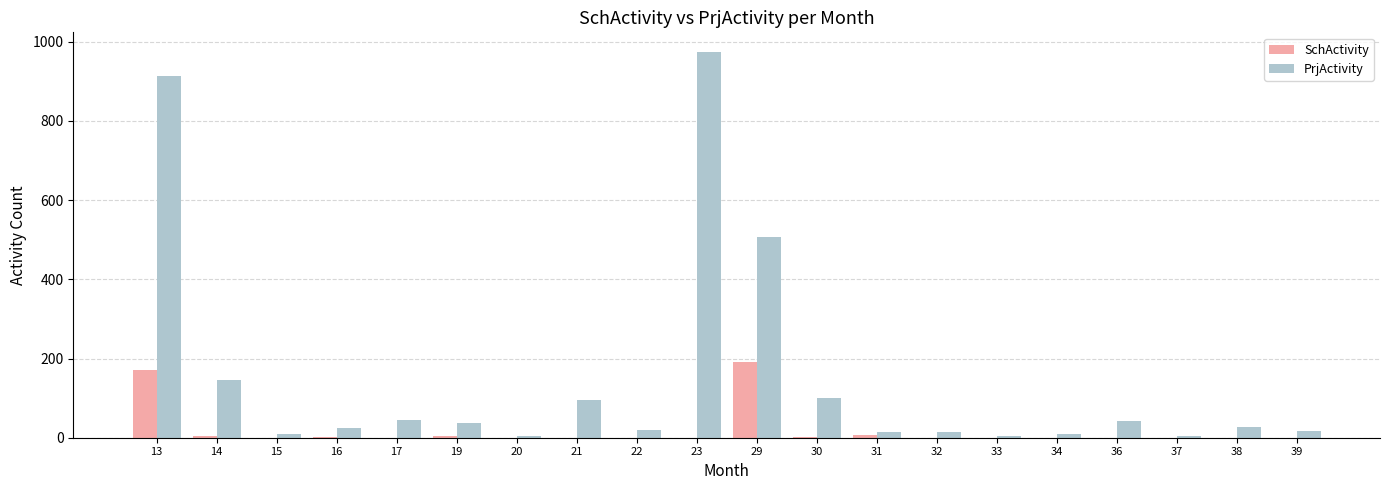

What is the sum of all SchActivity values?

385